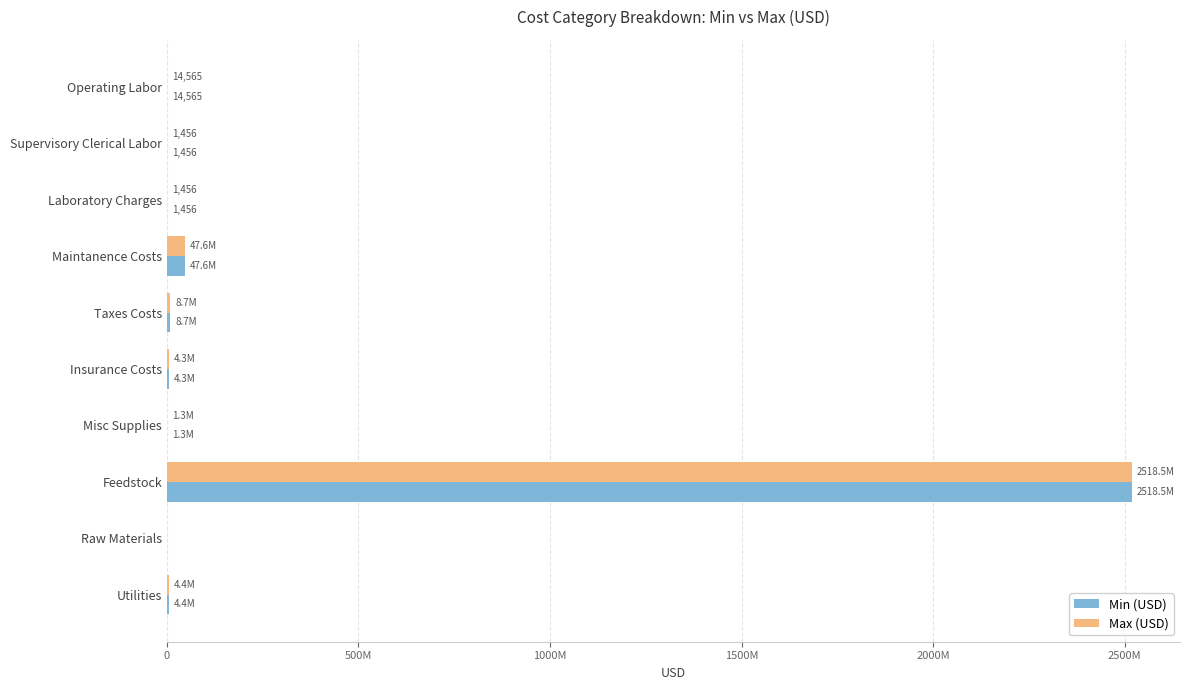

What is the greatest value displayed?

2518500000.0